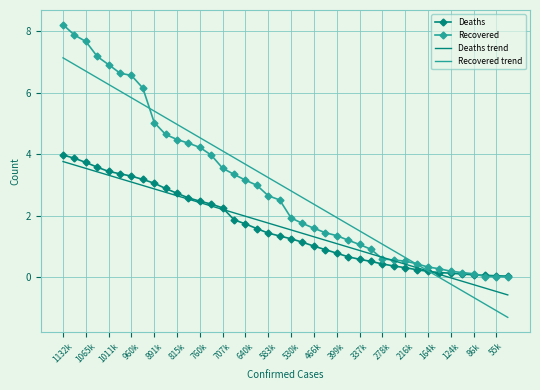

What is the maximum value for Deaths?

4.0